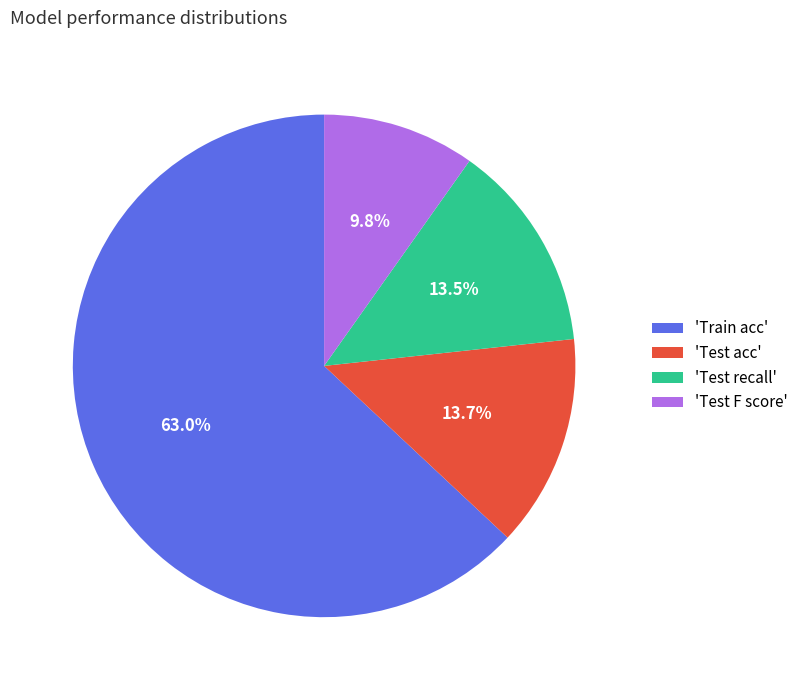

To the nearest percent, what is the difference between the largest and smallest slice percentages?

53%